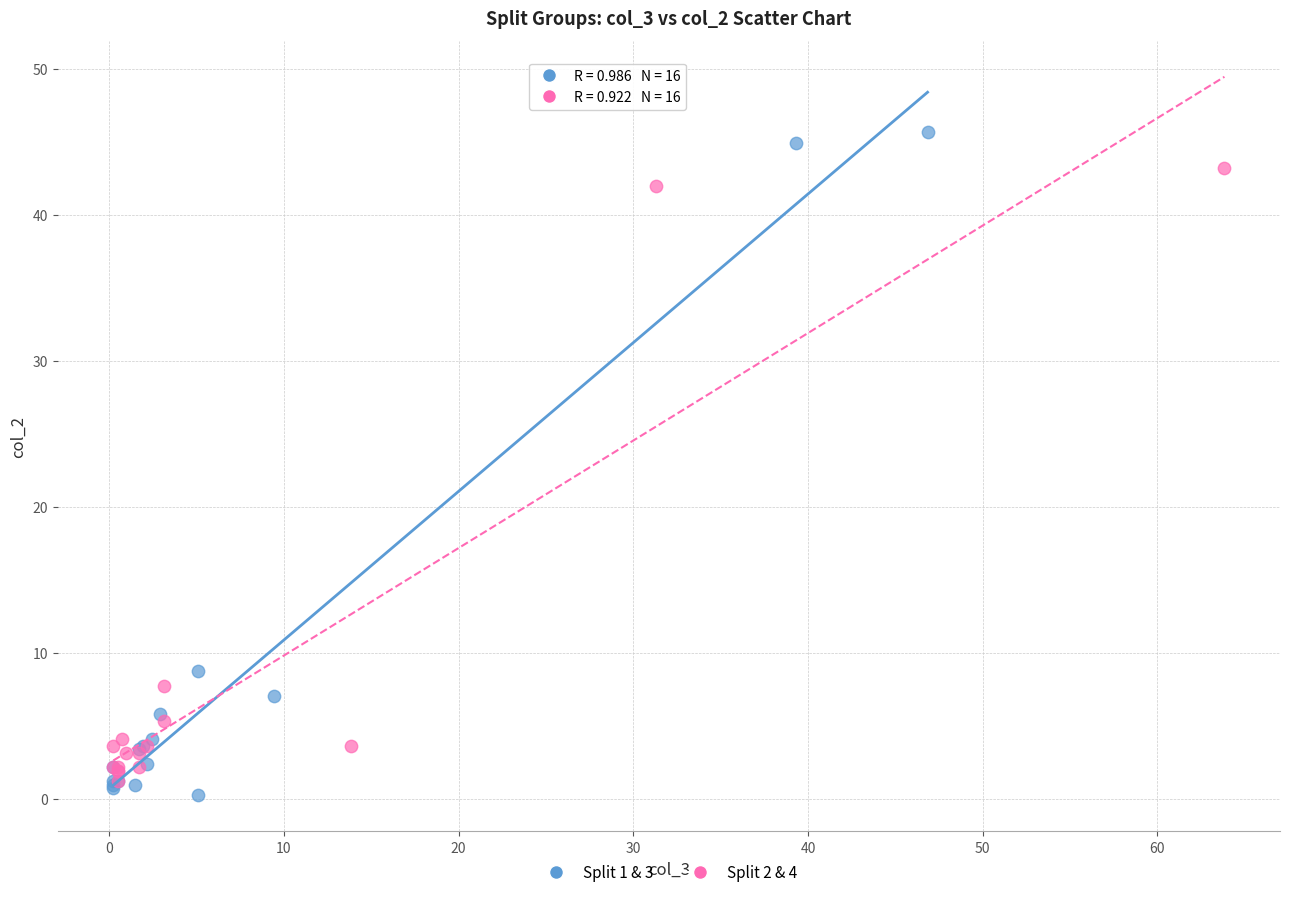

Which series has the widest spread of Y values?

Split 1 & 3